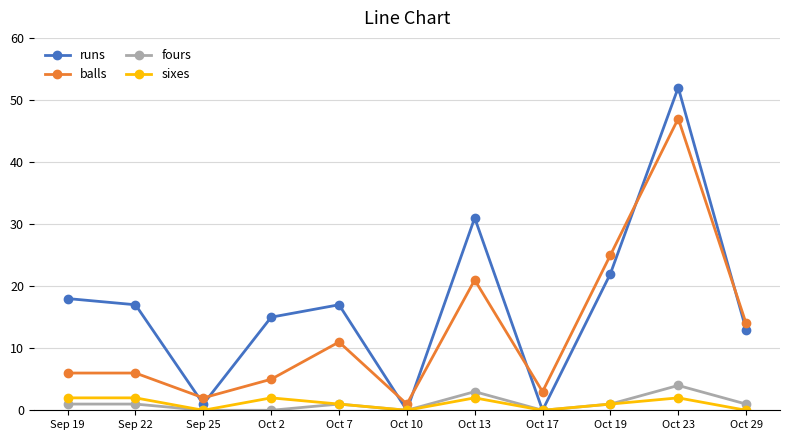

Which series has the widest spread of values?

runs